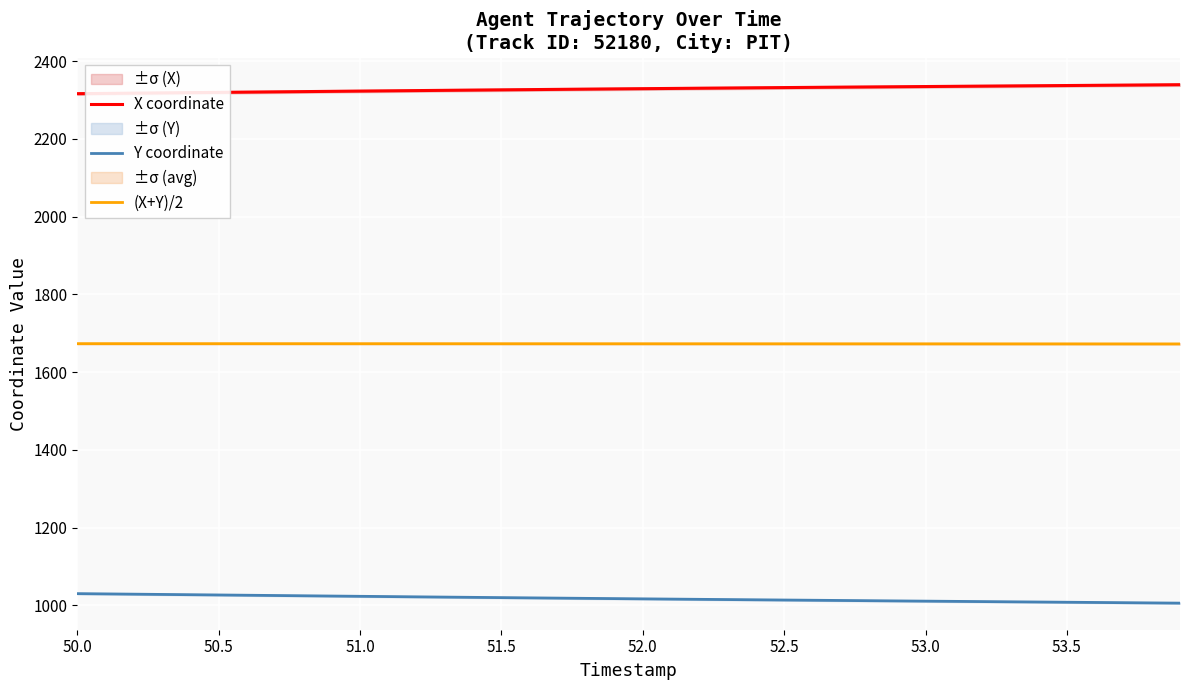

True or false: (X+Y)/2 and X coordinate intersect in this chart.

False